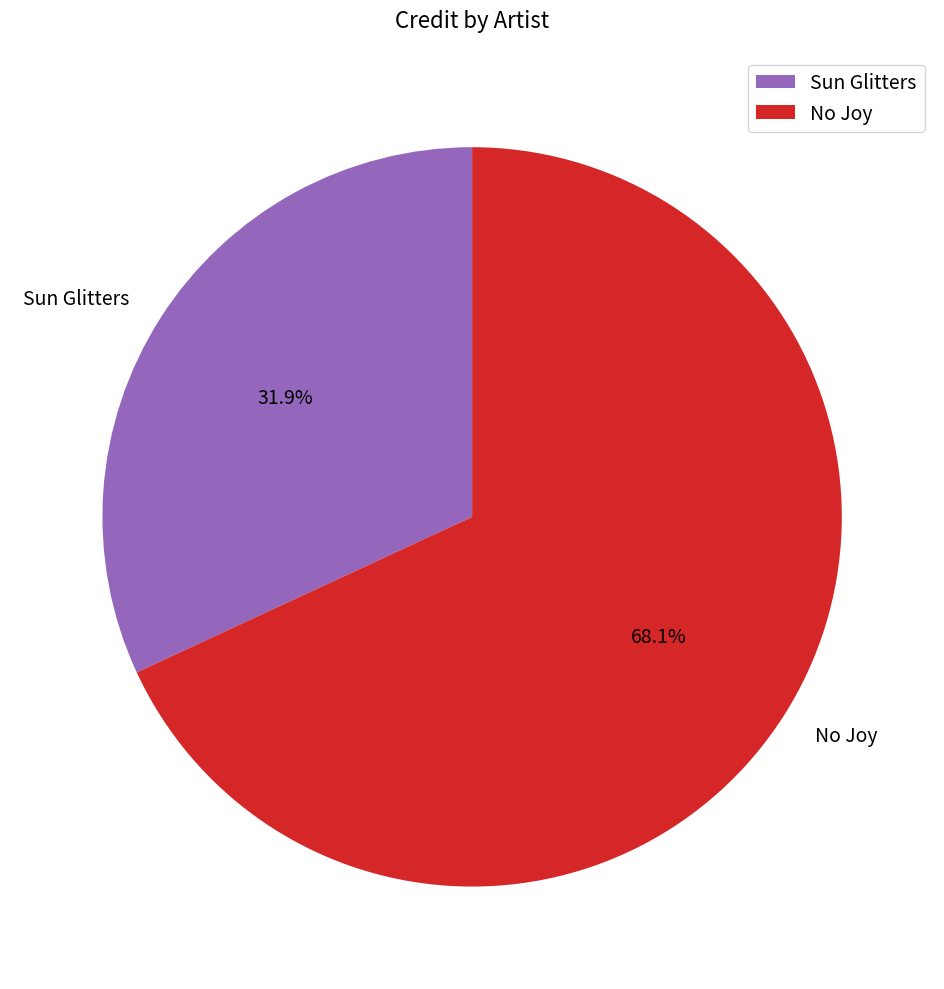

Approximately how many times larger is the value at No Joy compared to Sun Glitters?

2.1